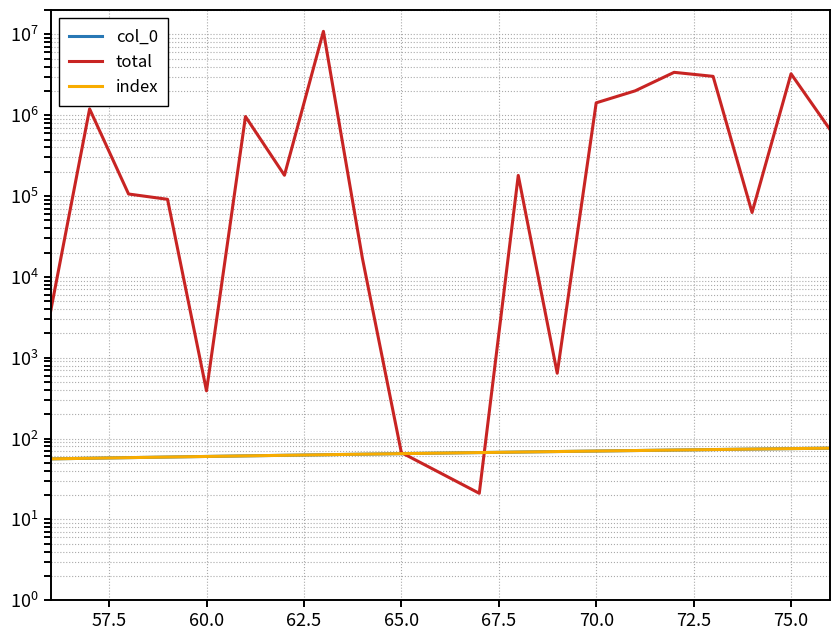

Reading left to right, transcribe all the data shown in this chart.

col_0: 56	57	58	59	60	61	62	63	64	65	67	68	69	70	71	72	73	74	75	76
total: 3753	1195055	105848	91026	389	961665	180563	10890000	17041	67	21	179843	642	1420927	2000000	3387972	3020903	62540	3250377	664650
index: 56	57	58	59	60	61	62	63	64	65	67	68	69	70	71	72	73	74	75	76